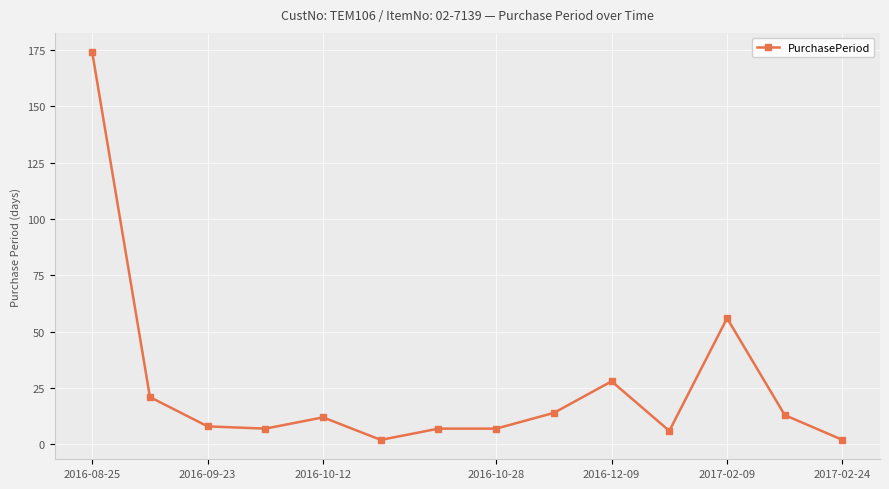

What is the value of the 6th point from the left?

2